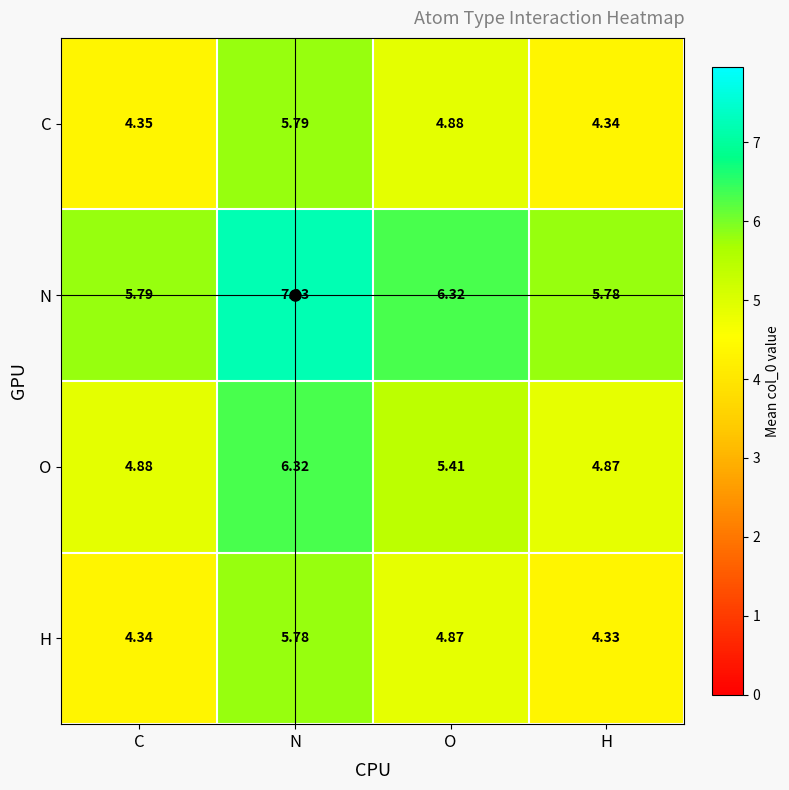

List the series in order of their peak value, lowest first.

H, C, O, N